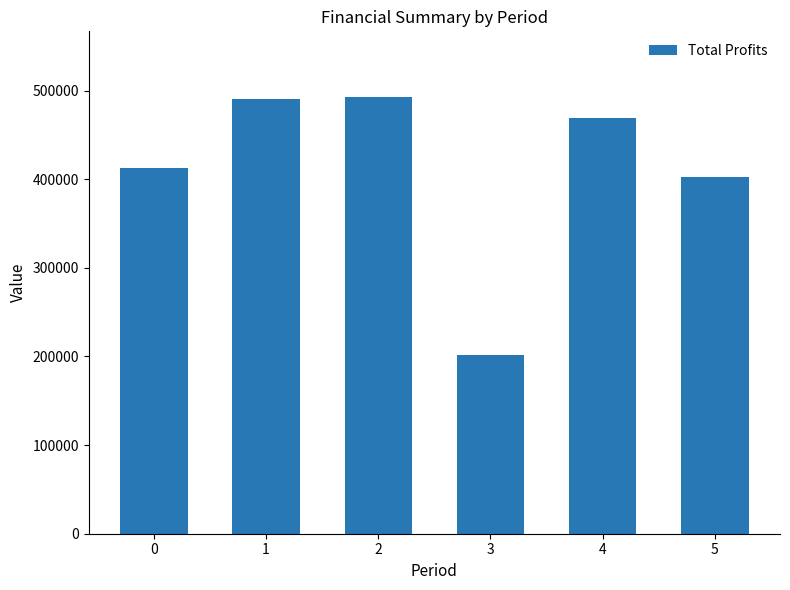

Where does the data first go above 469478?

1